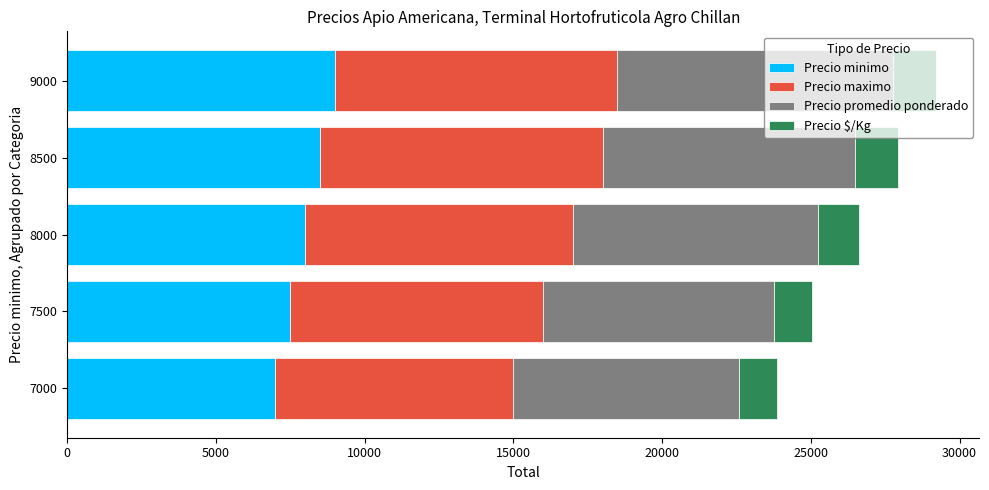

How many data points in Precio minimo are less than 8000?

2